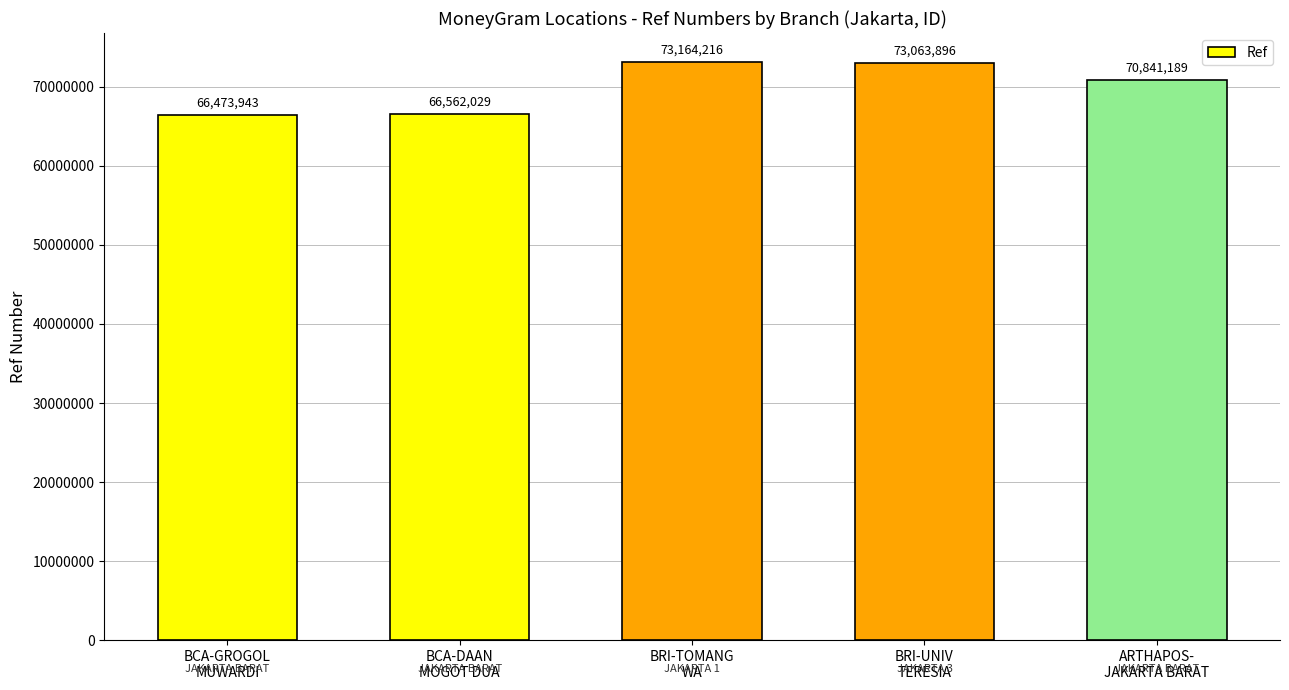

The chart shows a value of 70841189 at ARTHAPOS-
JAKARTA BARAT. True or false?

True